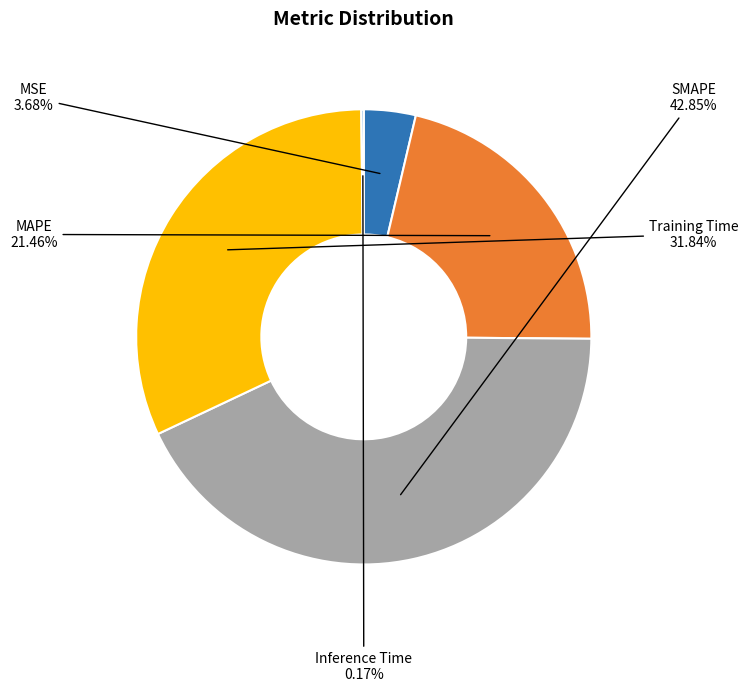

To the nearest percent, what is the difference between the largest and smallest slice percentages?

43%